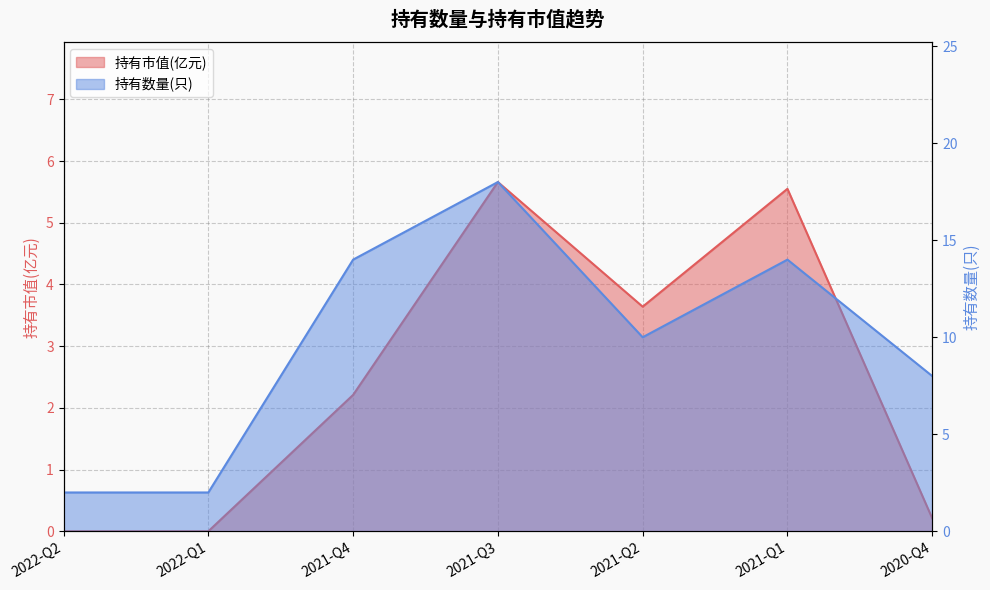

Which category has the lowest value in the 持有市值(亿元) series?

2022-Q2